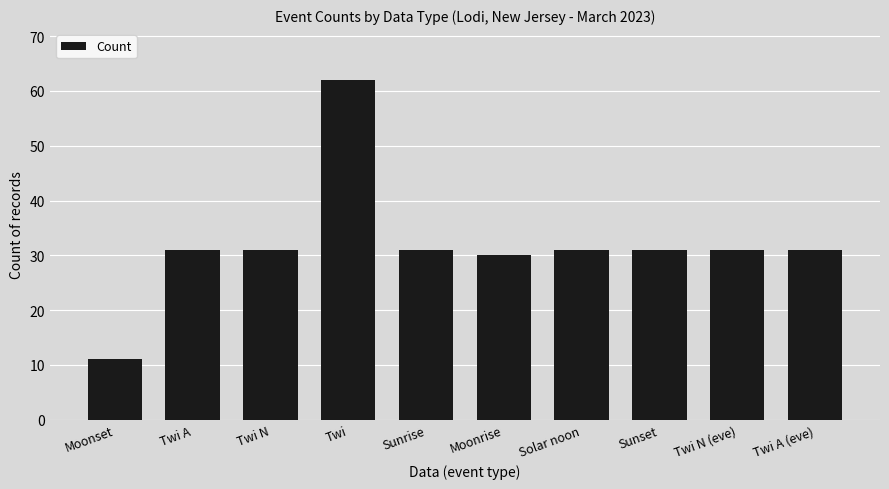

What position from the left is Twi A?

2